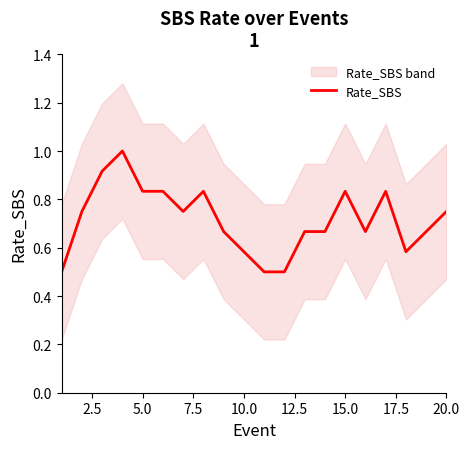

How many points are lower than both their immediate neighbors (excluding endpoints)?

3